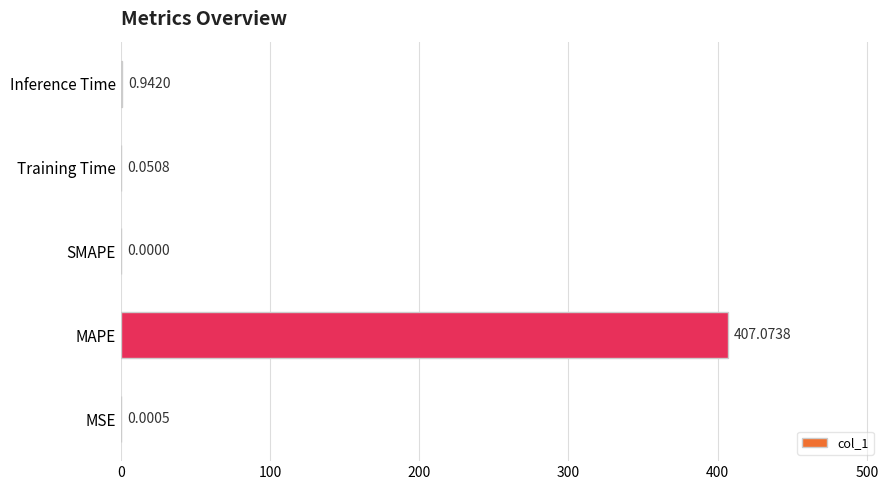

Which category has the highest value across all series?

MAPE